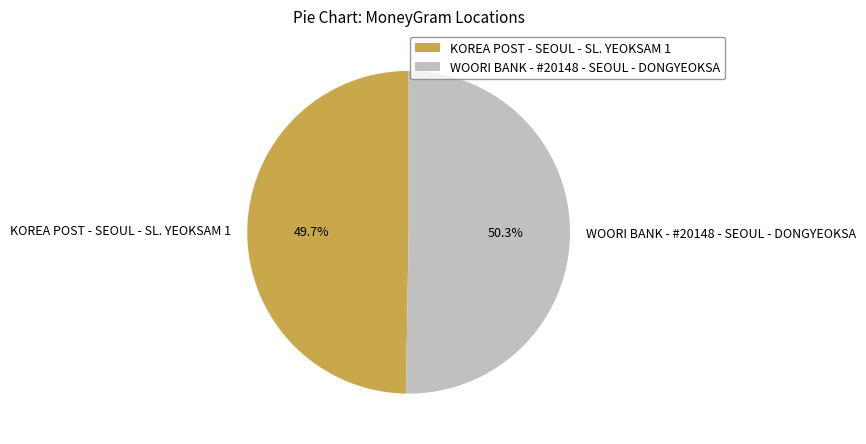

Which slice is the largest?

WOORI BANK - #20148 - SEOUL - DONGYEOKSA